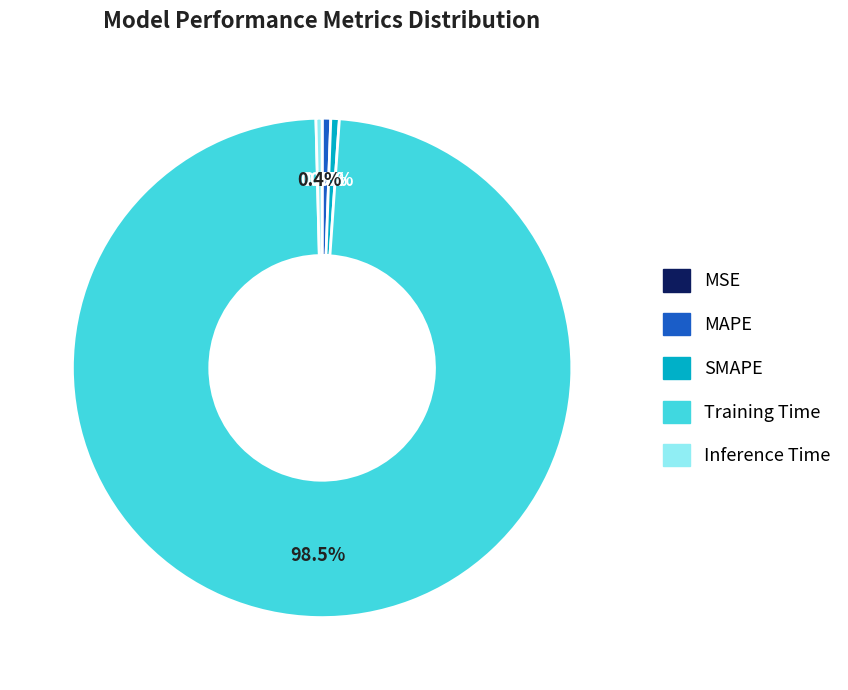

Which slice is the largest?

Training Time